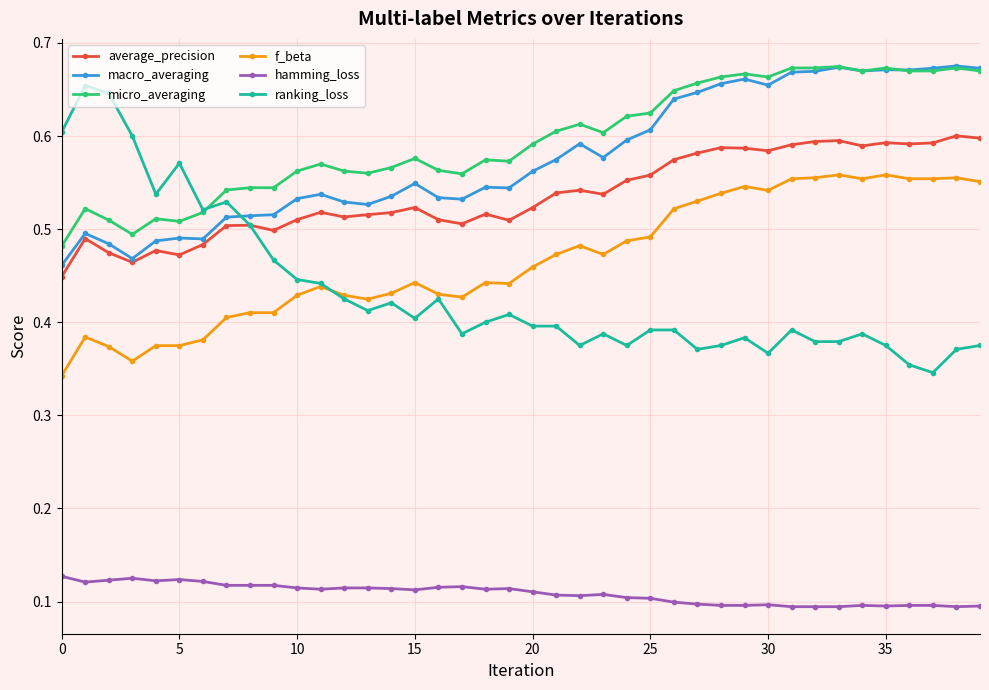

True or false: macro_averaging has more than 1 points higher than both neighbors.

True